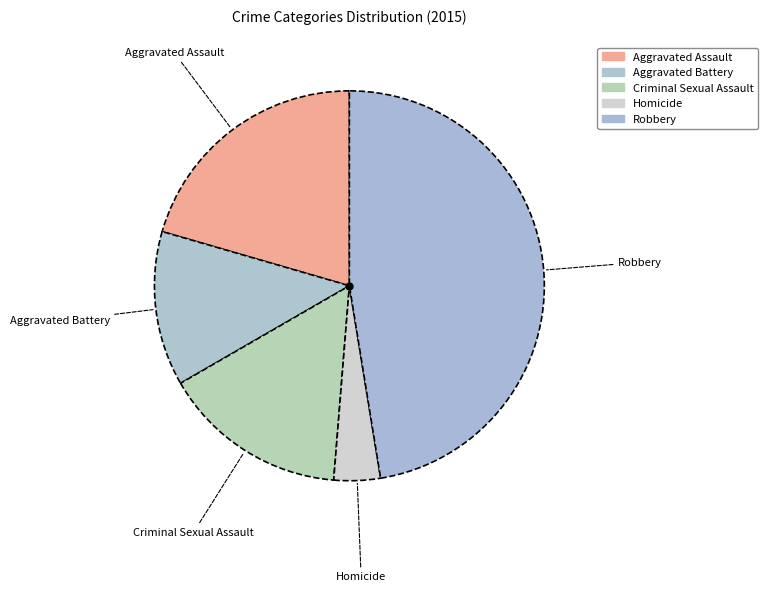

Count the number of slices in the pie.

5